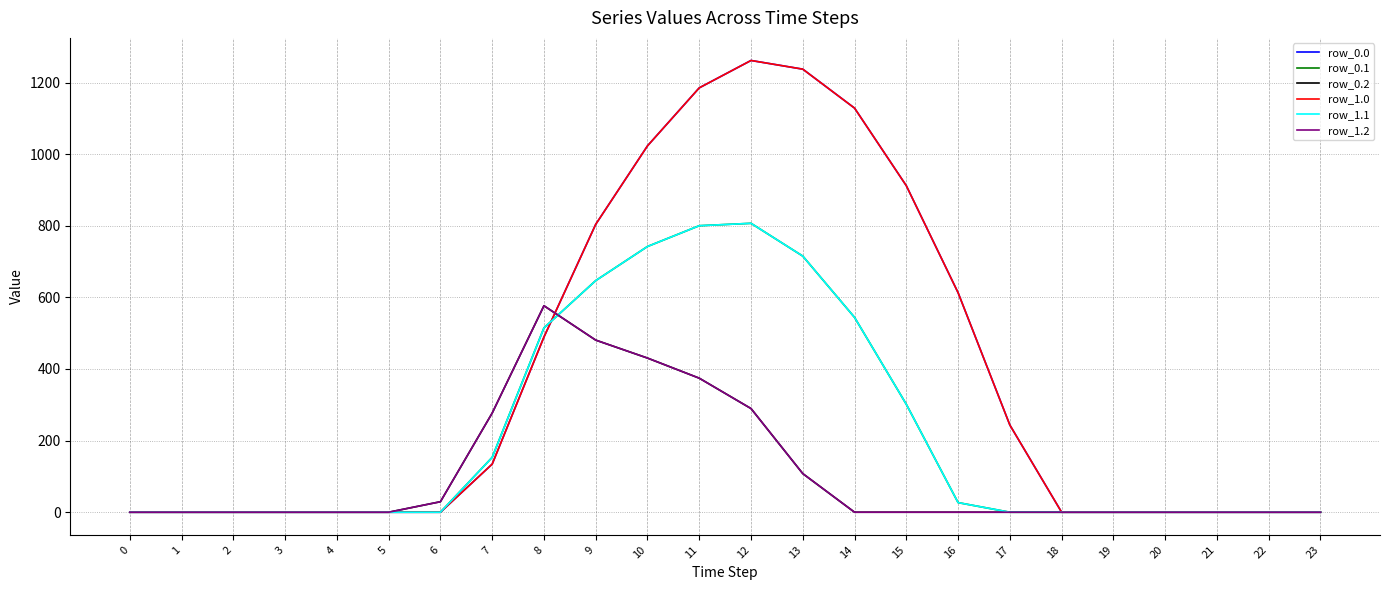

Is this an area chart (filled region under the line)?

No